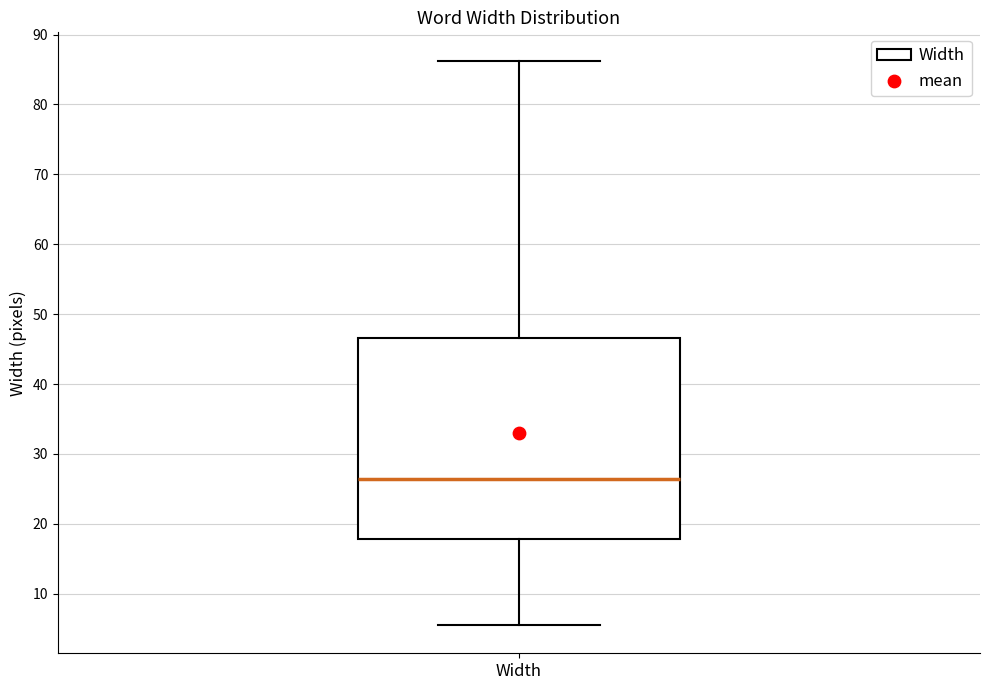

Where does the lower whisker of the box for Width end on the y-axis? The values are not printed on the chart, so give them approximately, as read against the axis.

6